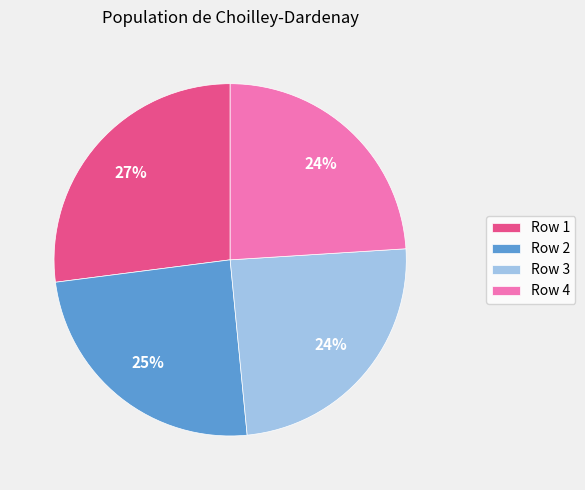

Which category has the biggest portion of the pie?

Row 1